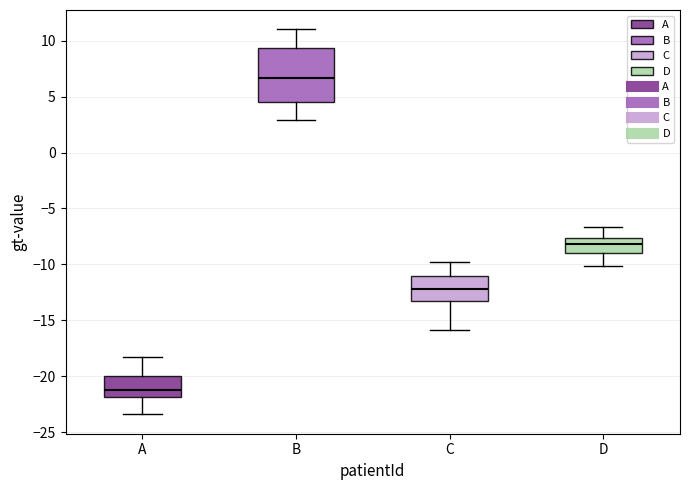

Reading left to right, transcribe this box plot: for each box, give where its median line is, the range the box spans, and where its two whiskers end, as read against the y-axis. The values are not printed on the chart, so give them approximately, as read against the axis.

A: median -21.0, box -22.0 to -20.0, whiskers -23.5 to -18.0
B: median 6.5, box 4.5 to 9.5, whiskers 3.0 to 11.0
C: median -12.0, box -13.0 to -11.0, whiskers -16.0 to -10.0
D: median -8.0, box -9.0 to -7.5, whiskers -10.0 to -6.5